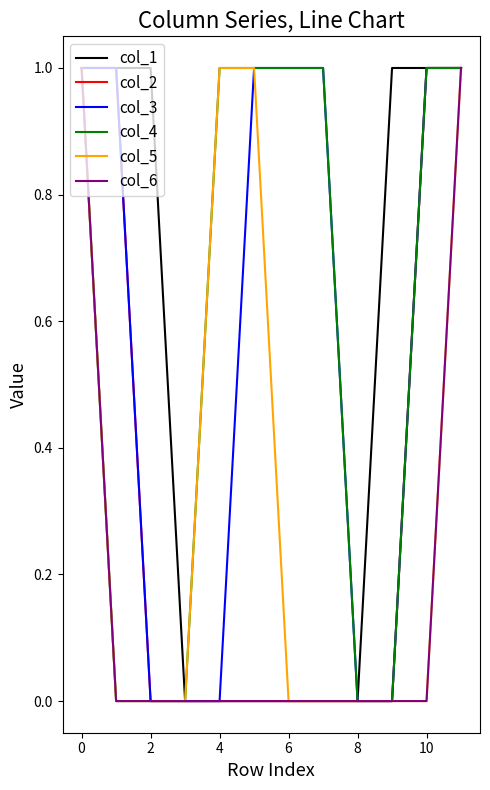

What are all the series names shown in the legend?

col_1, col_2, col_3, col_4, col_5, col_6